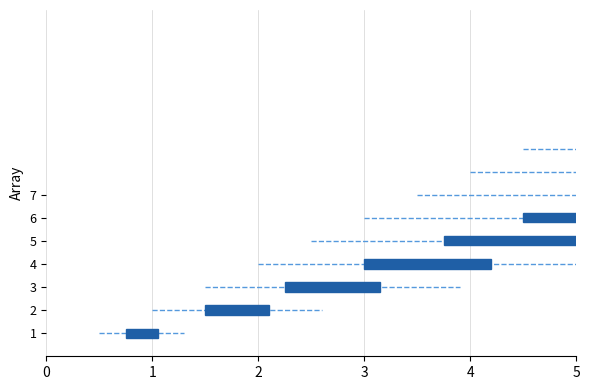

What is the sum of all values?

105